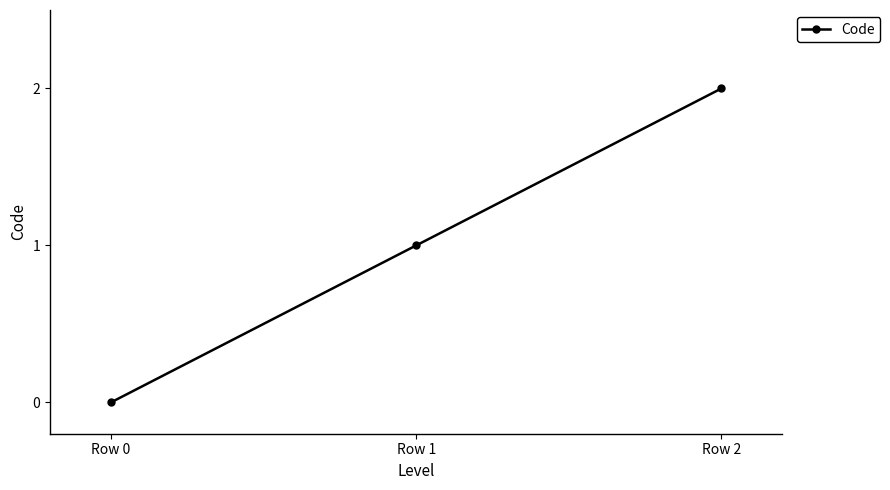

What is the change in value from Row 1 to Row 2?

+1